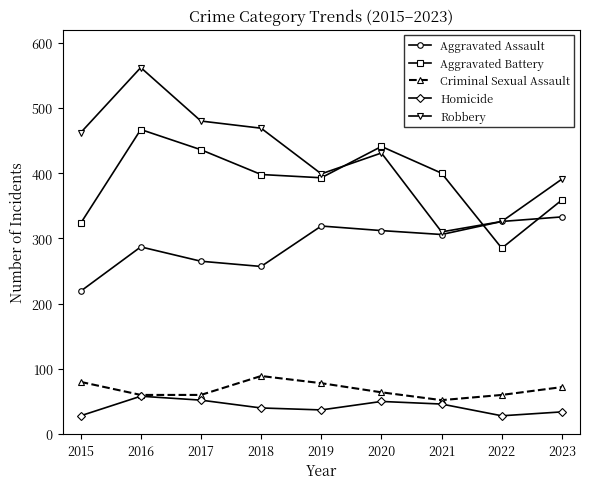

What is the value of the Homicide point at the 5th from the left?

37